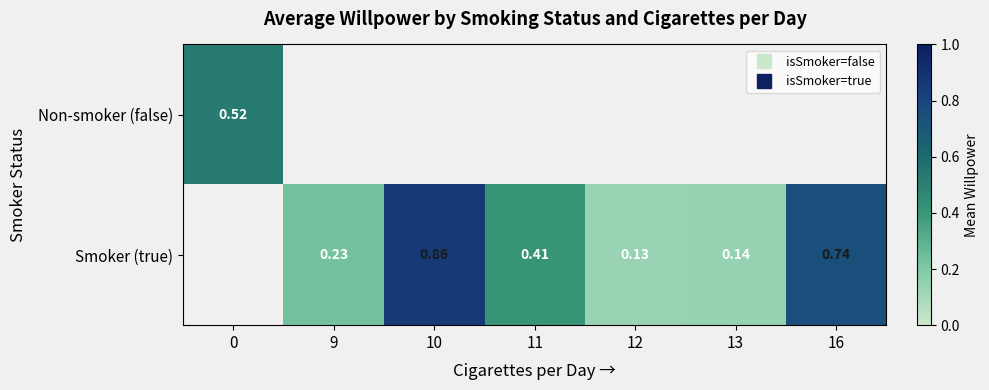

Which category has the highest value across all series?

10